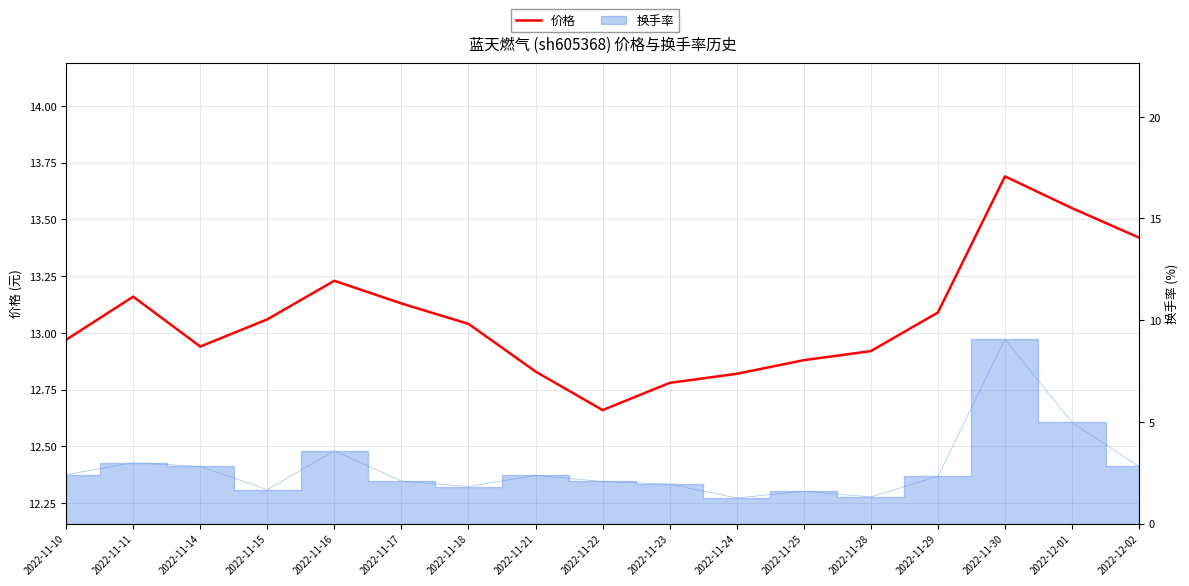

How many interior local valleys (lower than both neighbors) does the data have?

2